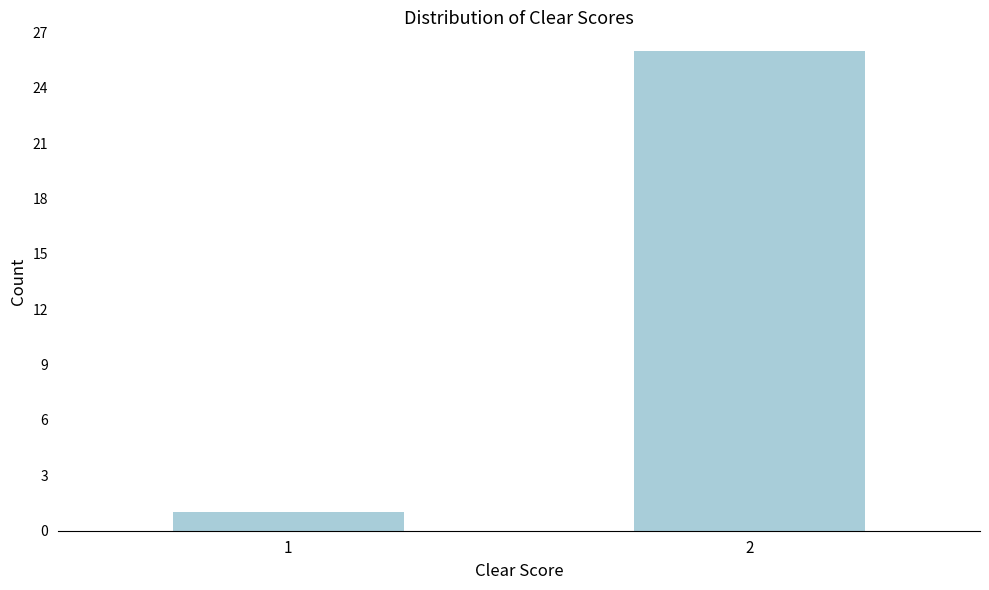

Reading left to right, extract all data points from this chart.

1=1	2=26